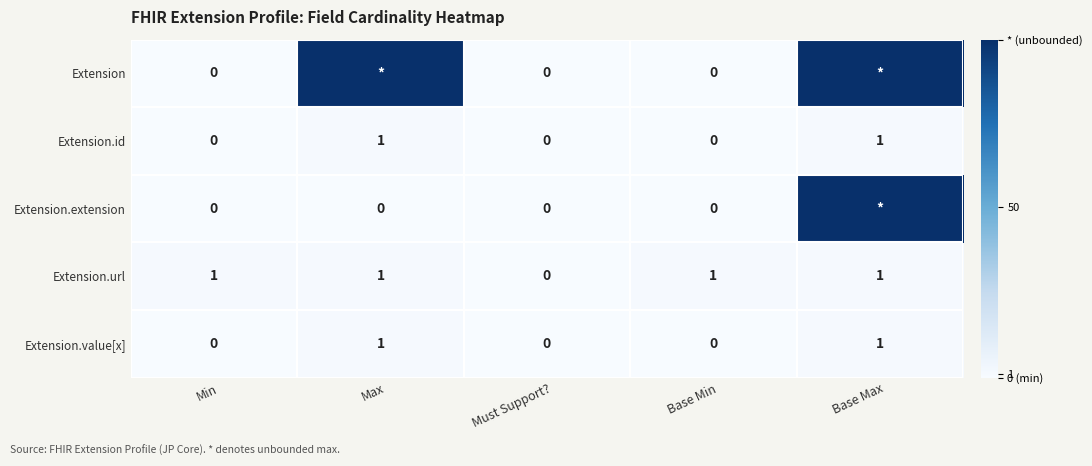

True or false: Extension.value[x] has a value of 1 at Max.

True